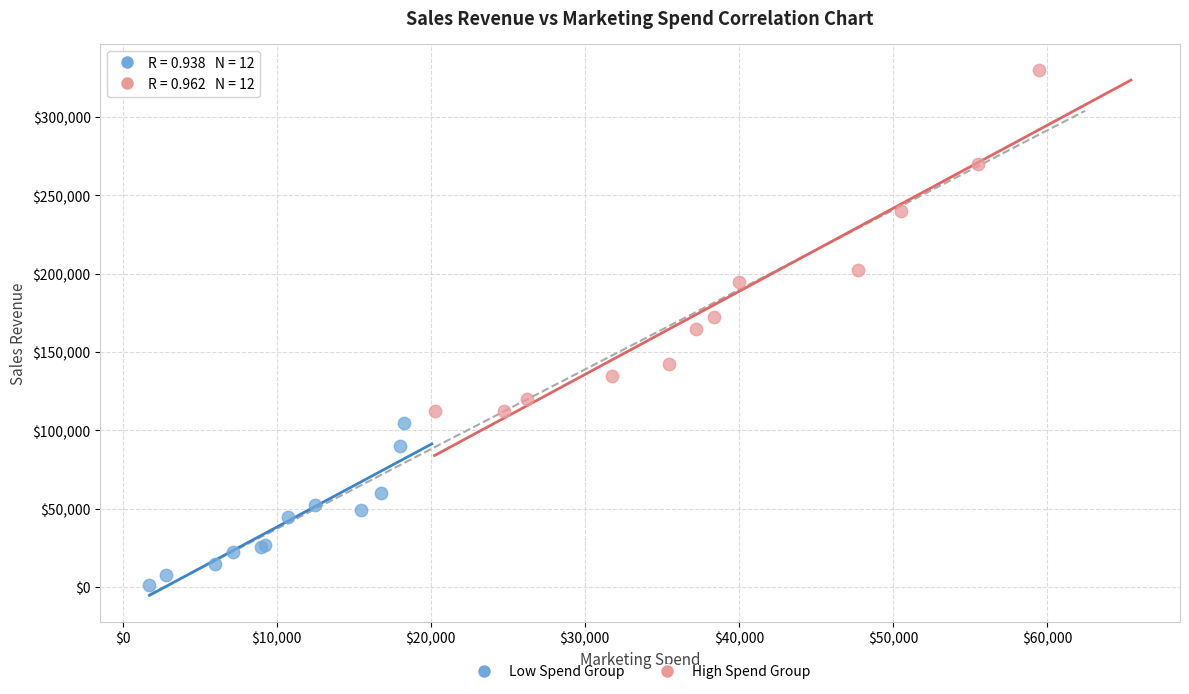

Which series reaches the minimum Y coordinate?

Low Spend Group